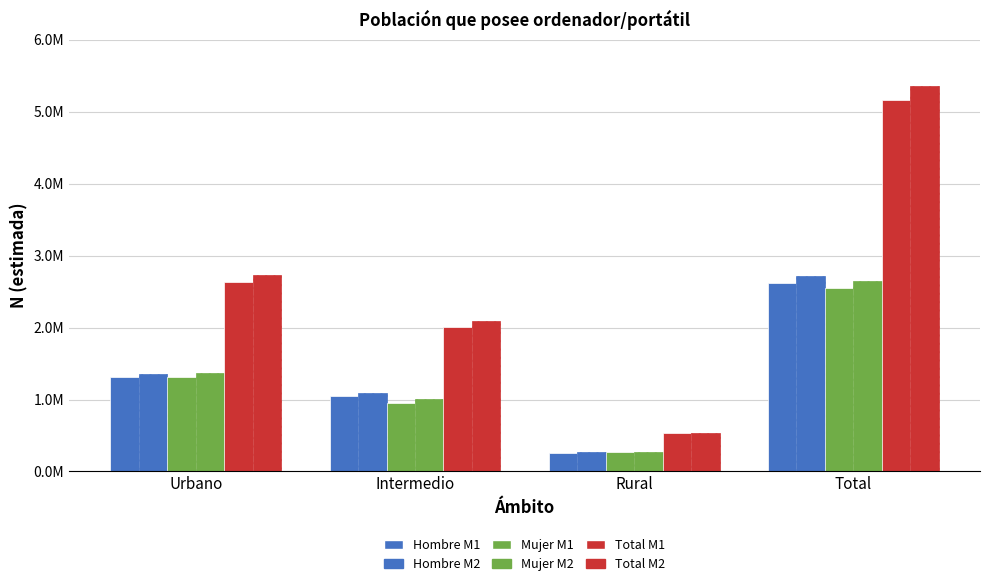

Does the chart contain any negative values?

No